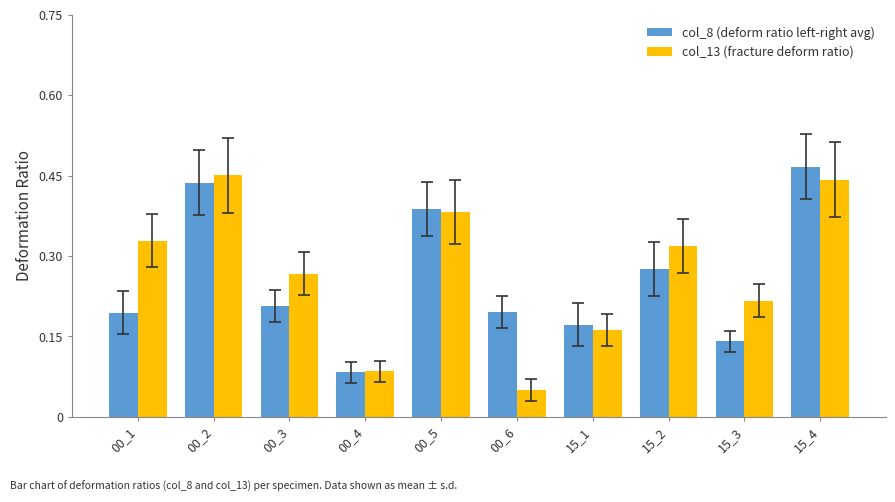

Which series has the widest spread of values?

col_13 (fracture deform ratio)